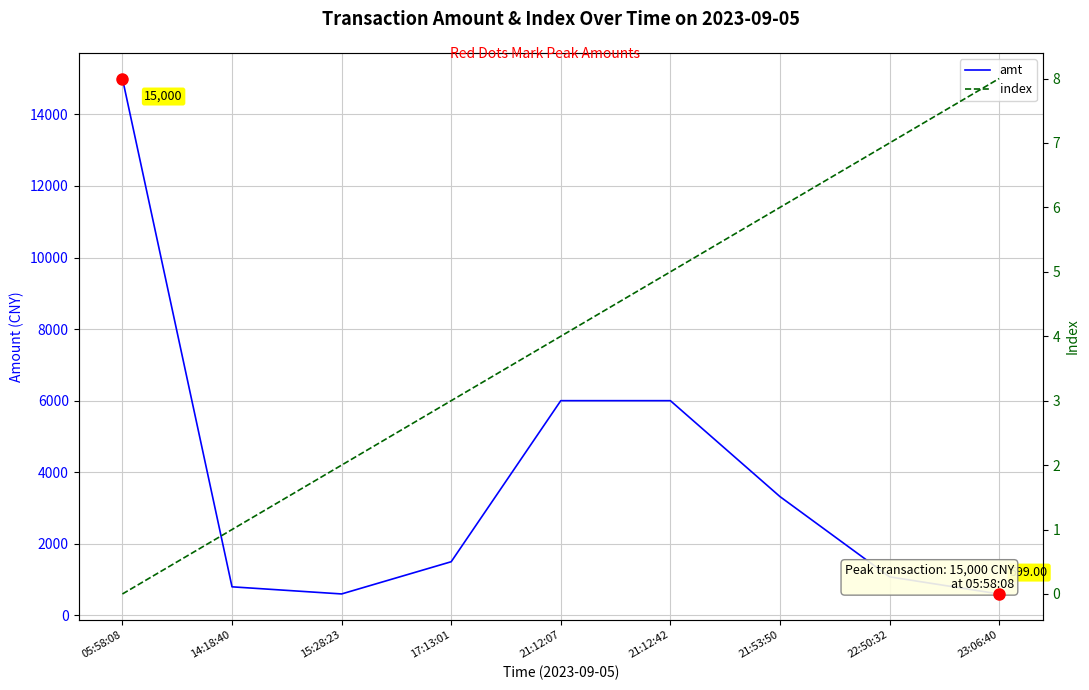

How many lines are shown in the chart?

2